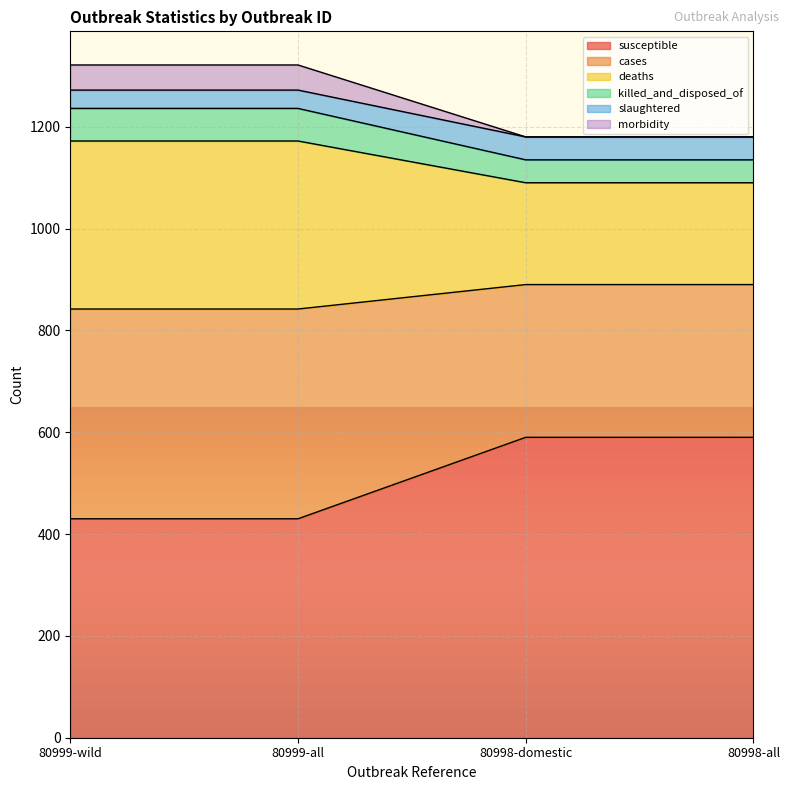

True or false: morbidity has more than 2 points higher than both neighbors.

False